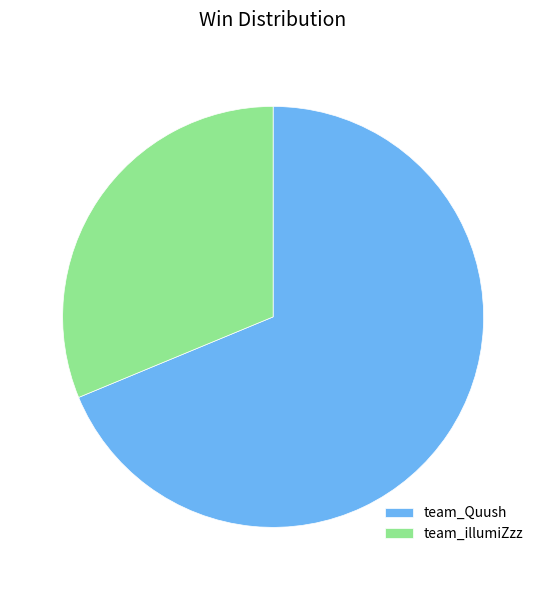

Count the number of slices in the pie.

2